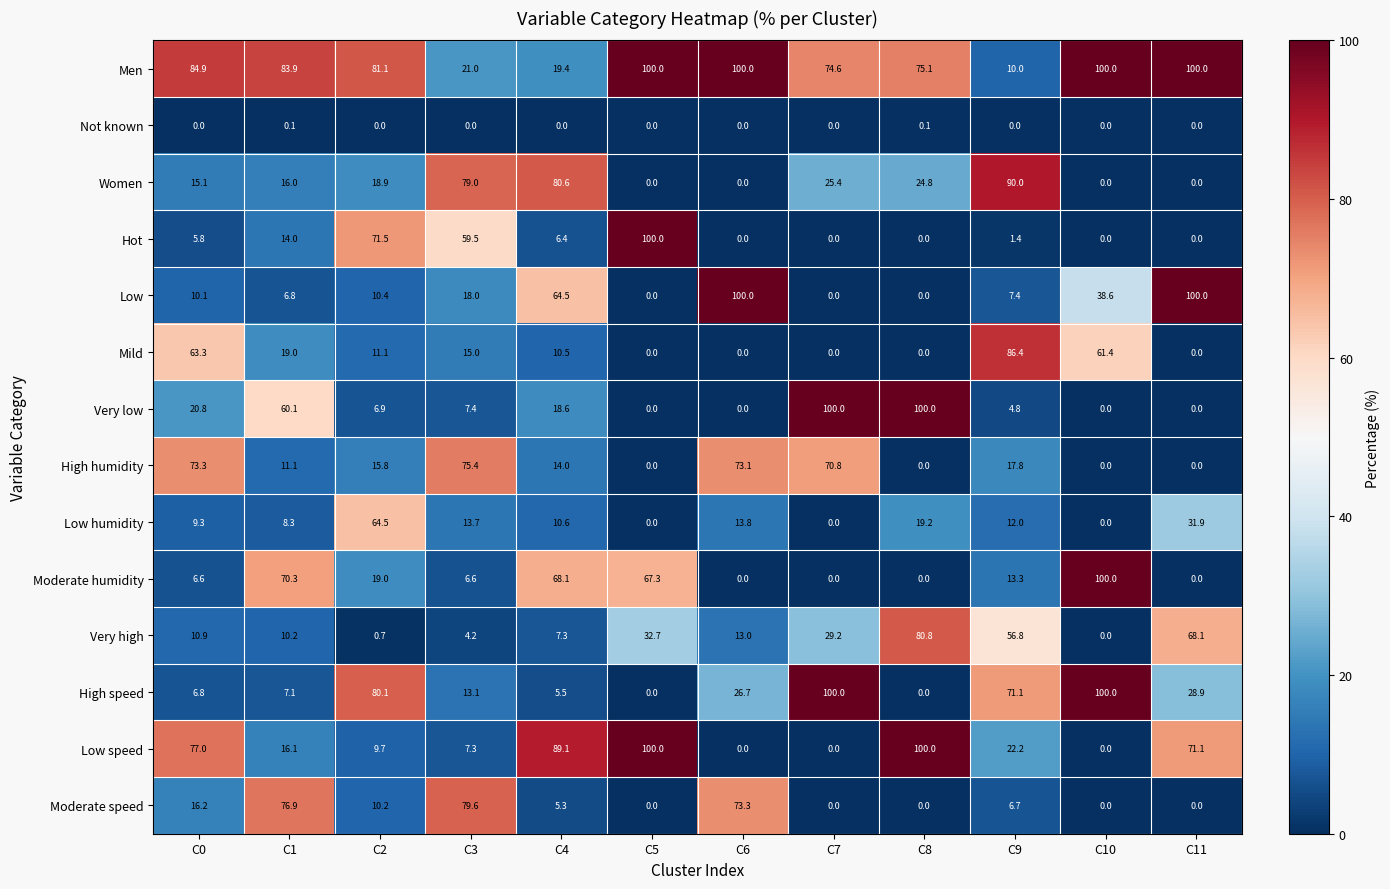

What is the difference between the highest and lowest values at C3?

79.6